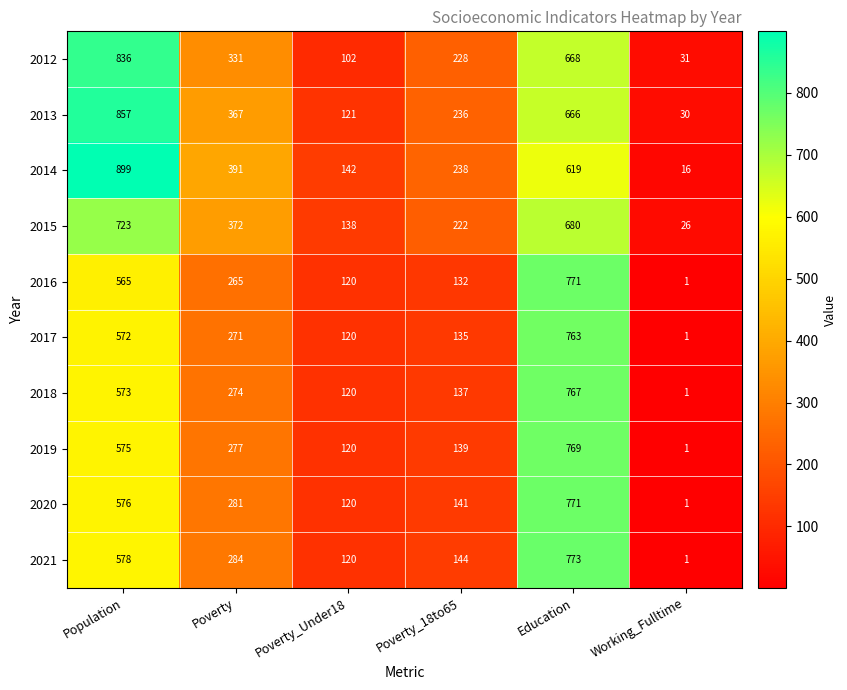

The 2013 series shows 14 at Working_Fulltime. True or false?

False